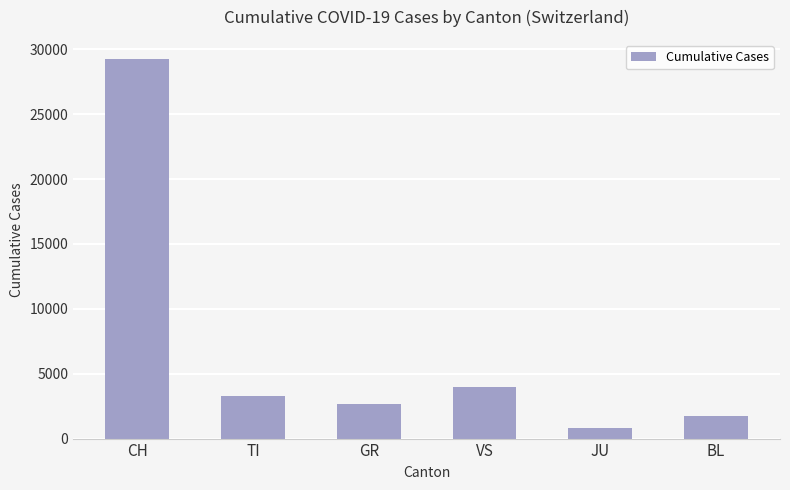

How many data points does each series have?

6